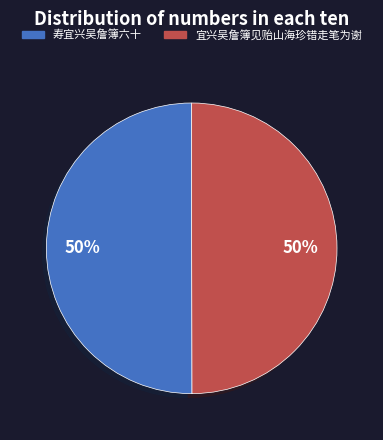

Do 宜兴吴詹簿见贻山海珍错走笔为谢 and 寿宜兴吴詹簿六十 together represent more than half of the pie?

Yes